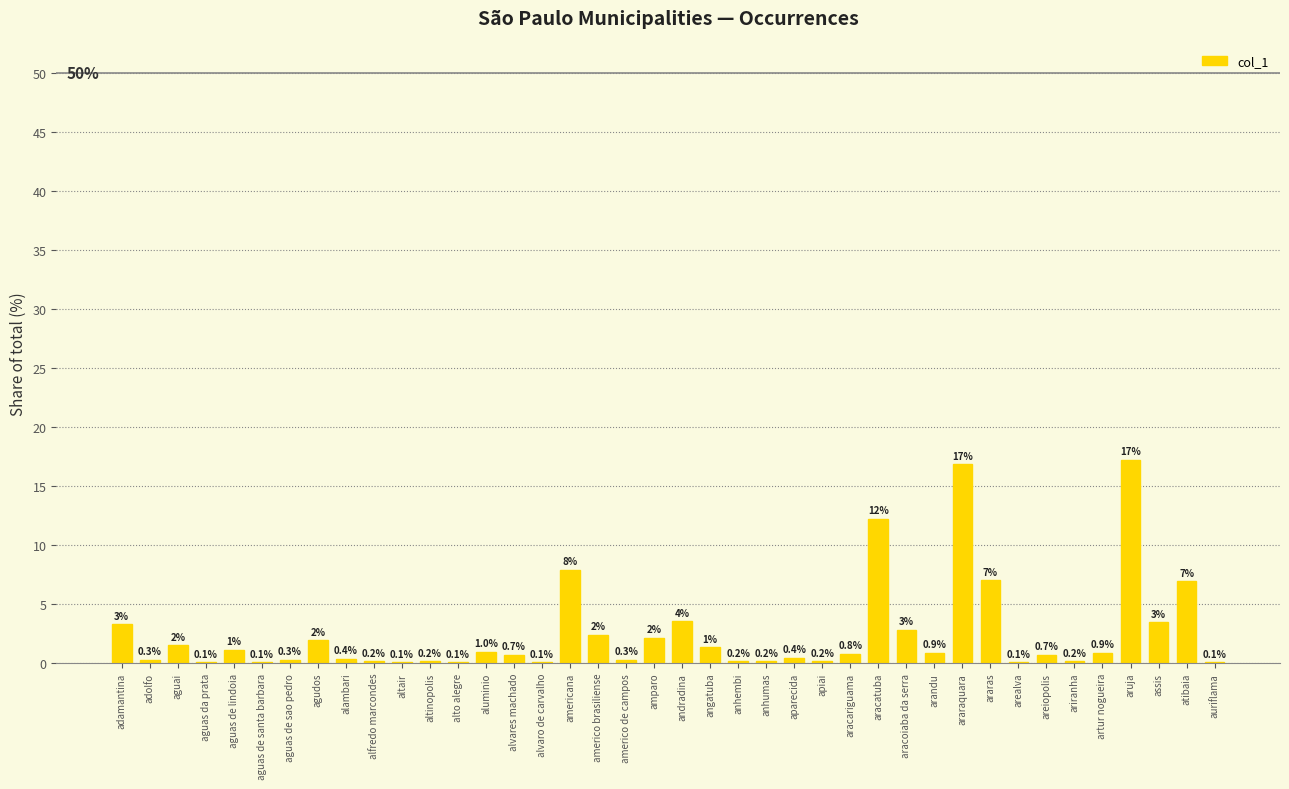

True or false: the data shows 0.3 at adolfo.

True